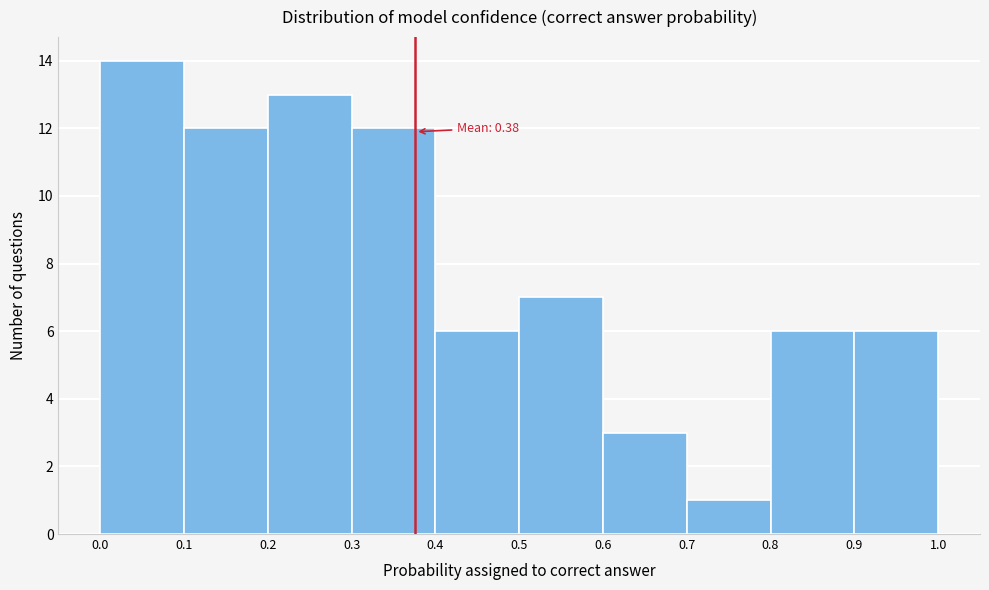

Over which range of the x-axis is the bar tallest?

0.0 to 0.1